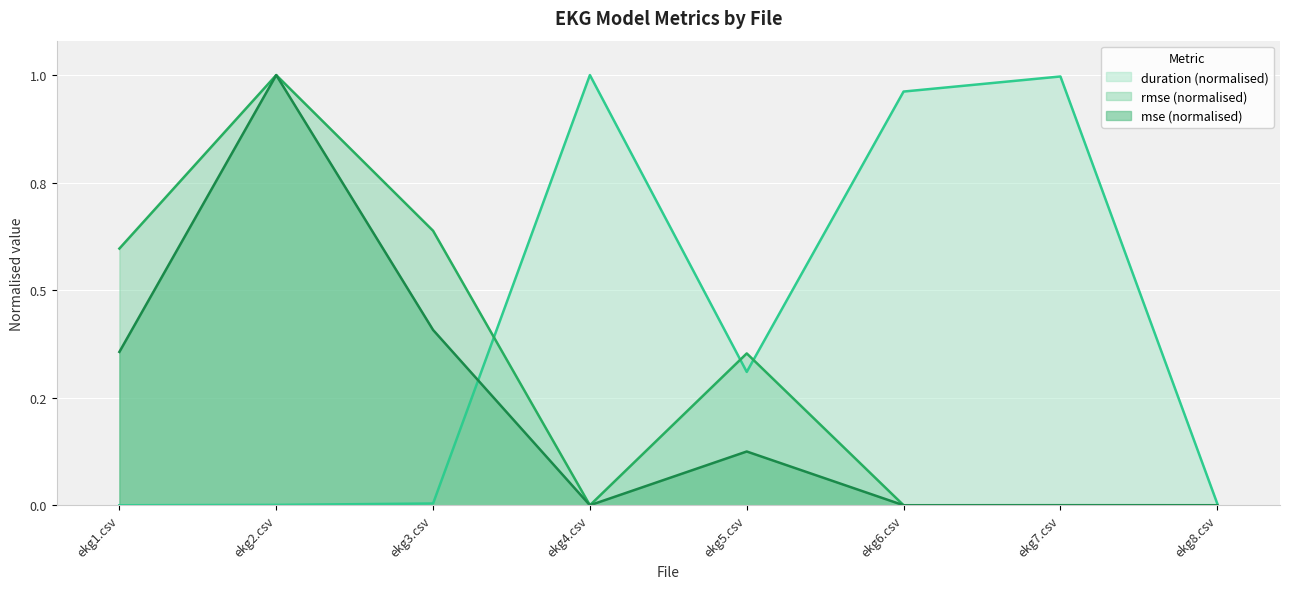

Is the value of mse at ekg3.csv greater than the value of duration at ekg1.csv?

Yes